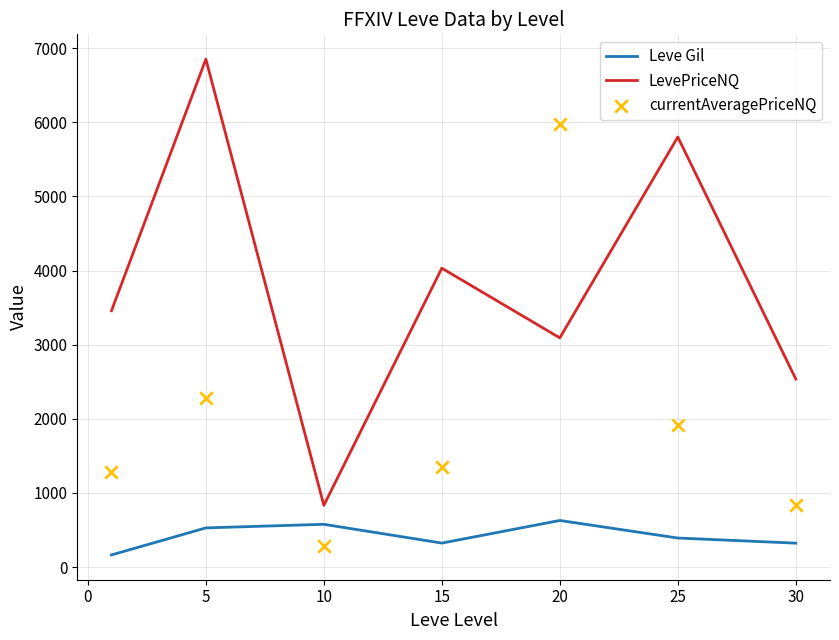

What are all the series names shown in the legend?

Leve Gil, LevePriceNQ, currentAveragePriceNQ